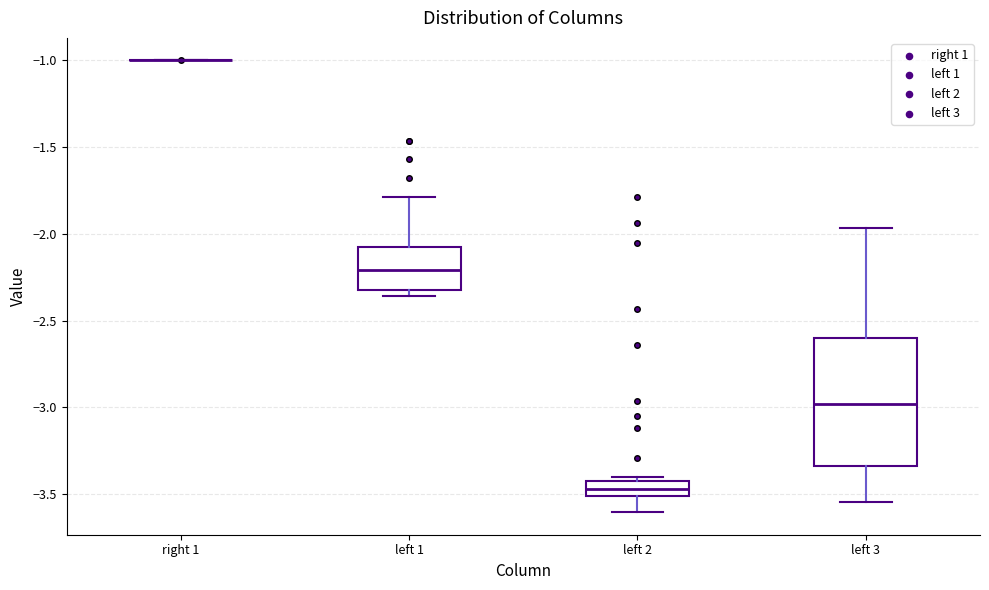

Which box is the tallest, from its lower edge to its upper edge?

left 3